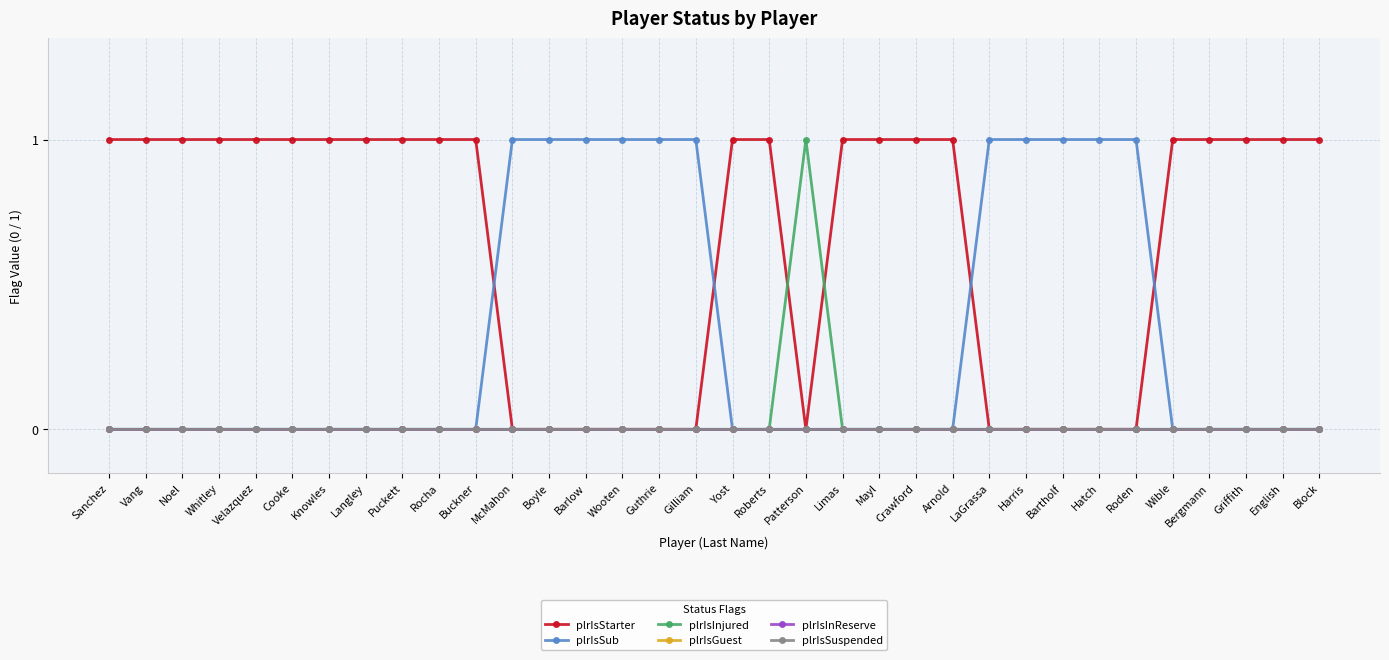

What is the spread (max minus min) of values at Crawford?

1